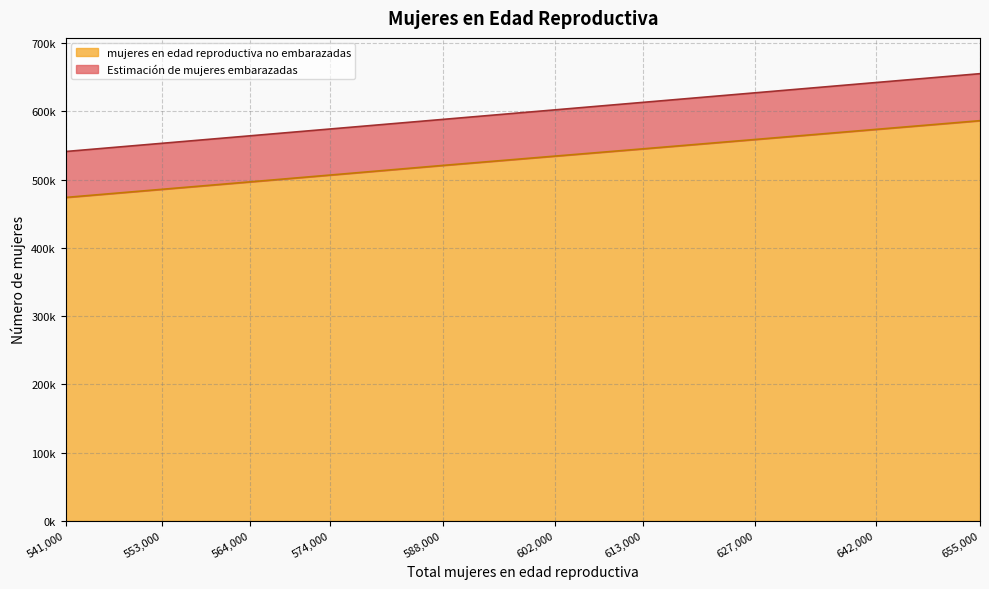

The value at 655000 is 586157.9. True or false?

True